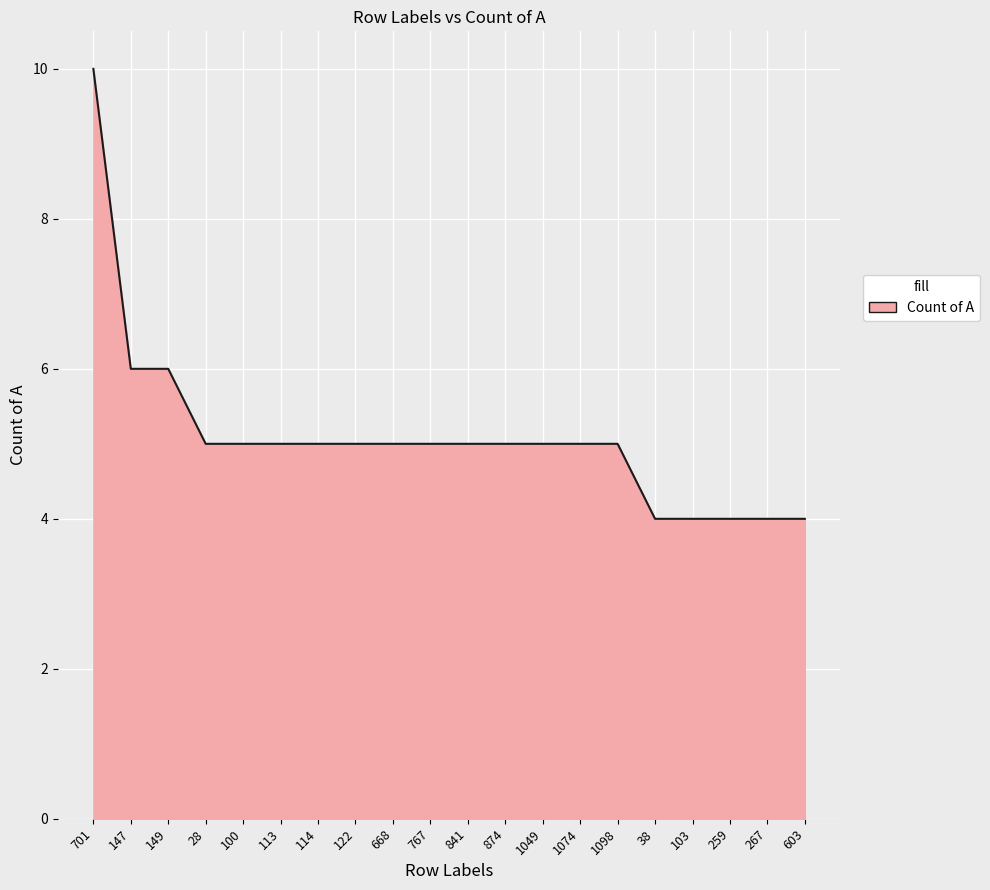

Which has a higher value, 841 or 267?

841